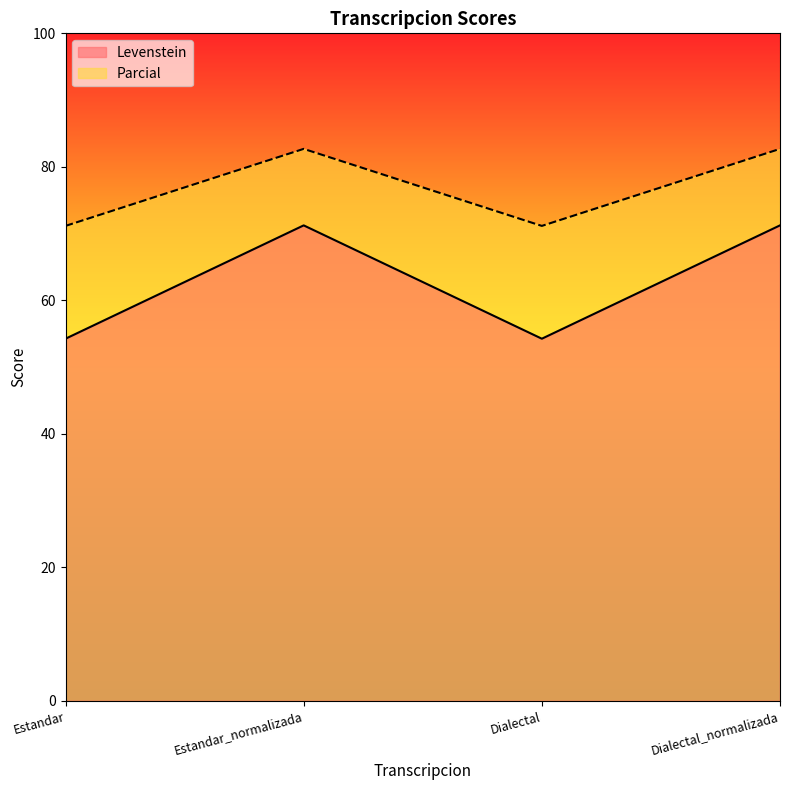

List the labels in order of Parcial value, smallest first.

Estandar, Dialectal, Estandar_normalizada, Dialectal_normalizada